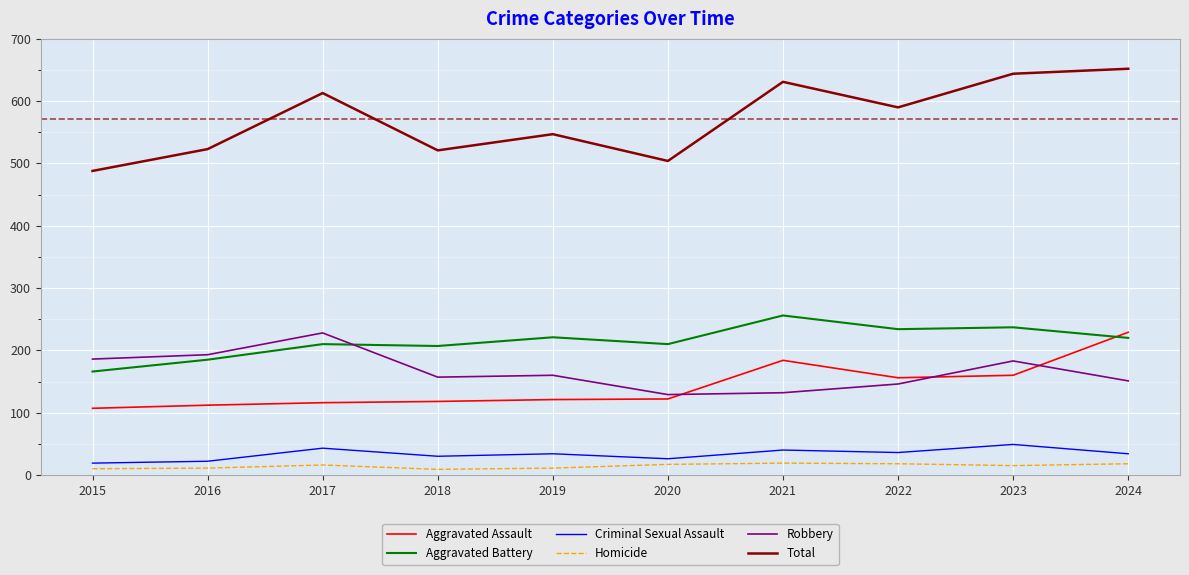

What is the sum of the Homicide values at 2021 and 2015?

29